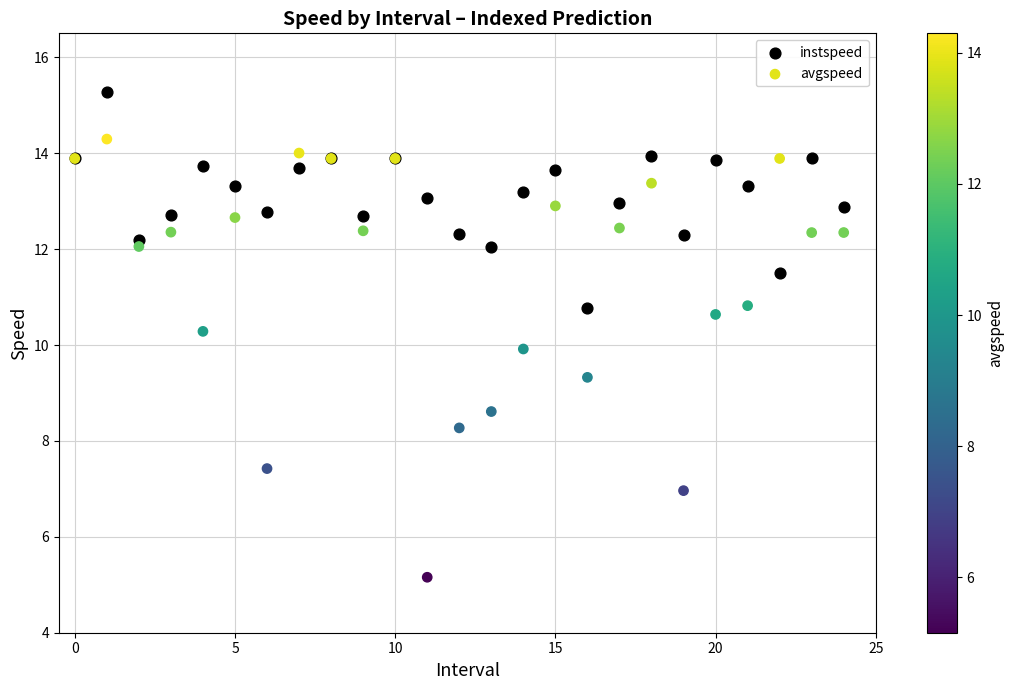

What are all the series names shown in the legend?

instspeed, avgspeed